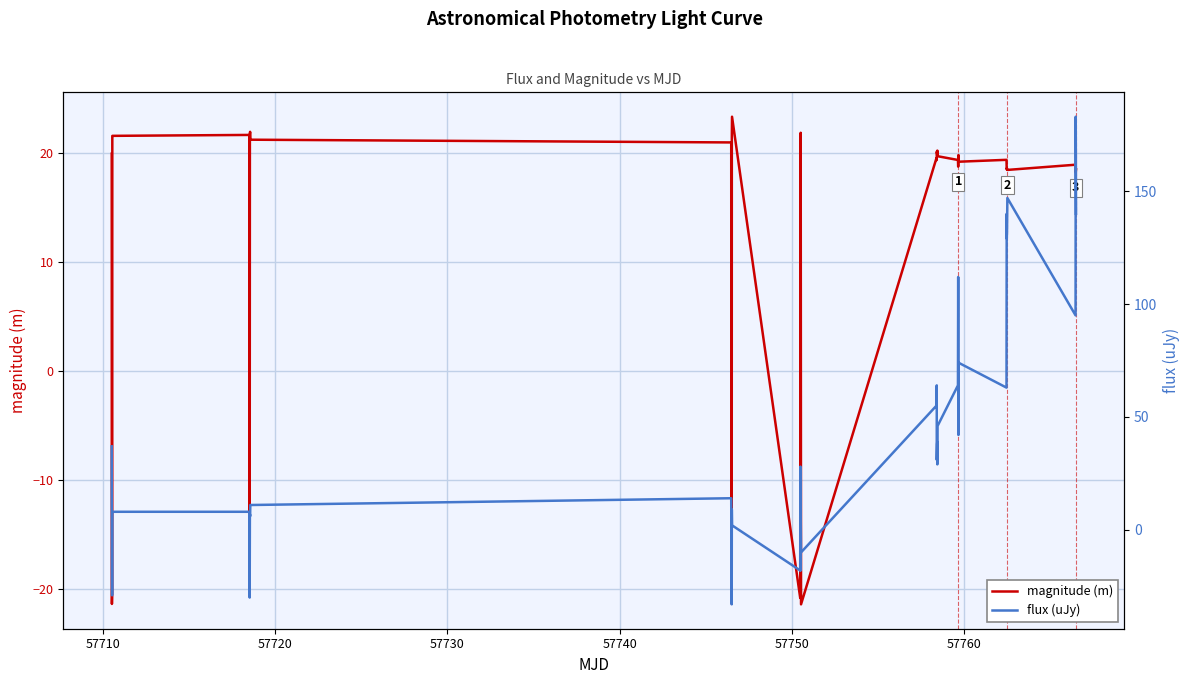

What is the minimum value for magnitude (m)?

-21.4